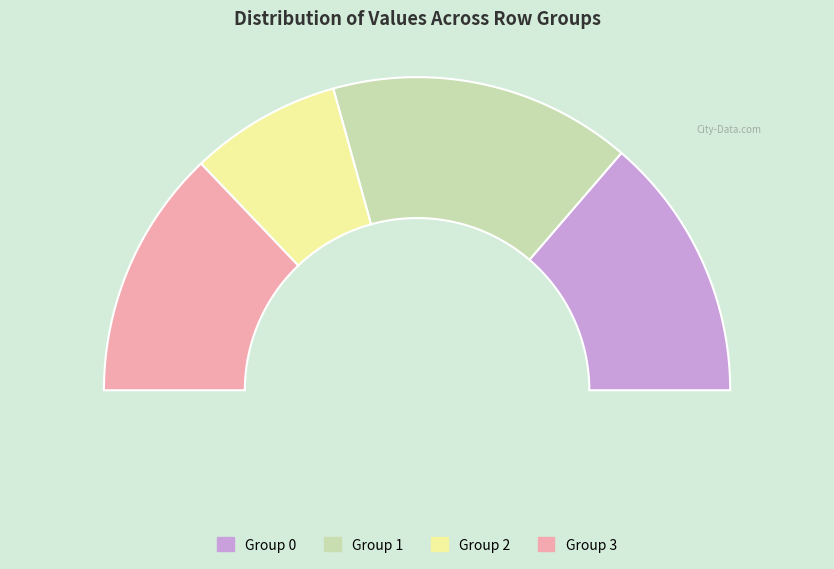

True or false: 0.0 accounts for 4% of the total.

False